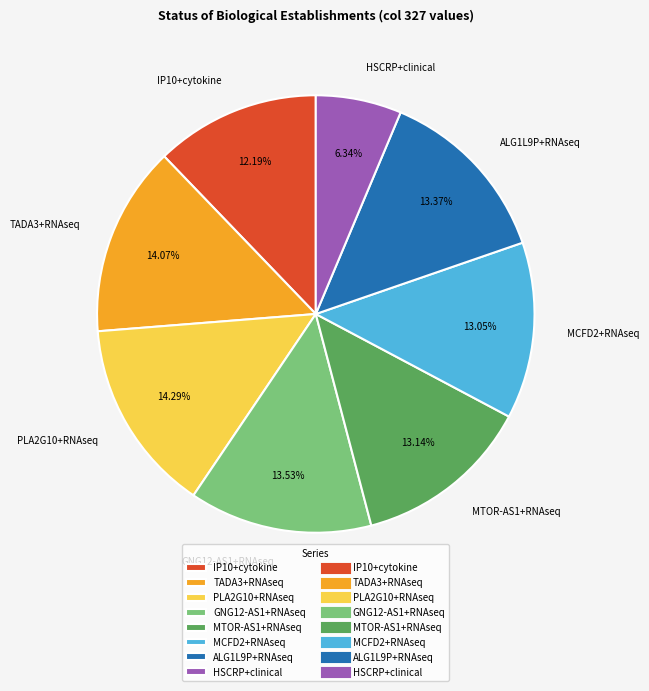

To the nearest percent, what is the difference between the largest and smallest slice percentages?

8%